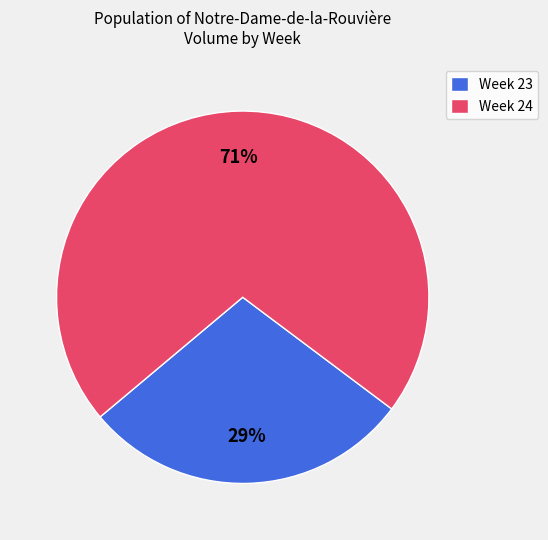

Which has a higher value, Week 23 or Week 24?

Week 24